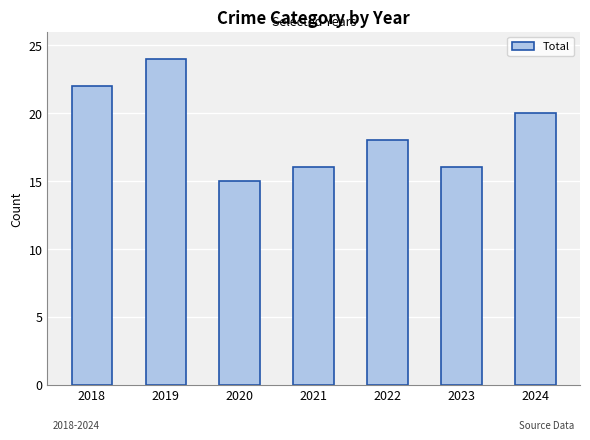

What is the difference between the values at 2022 and 2018?

4